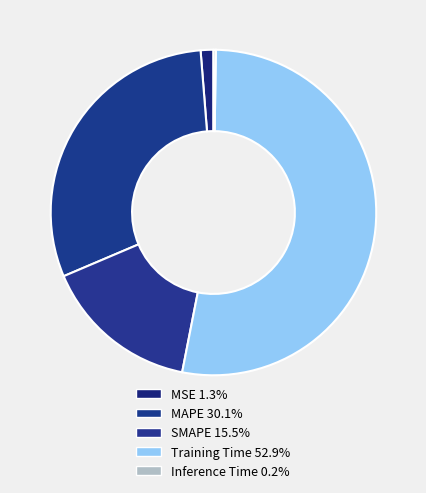

To the nearest percent, what is the difference between the largest and smallest slice percentages?

53%